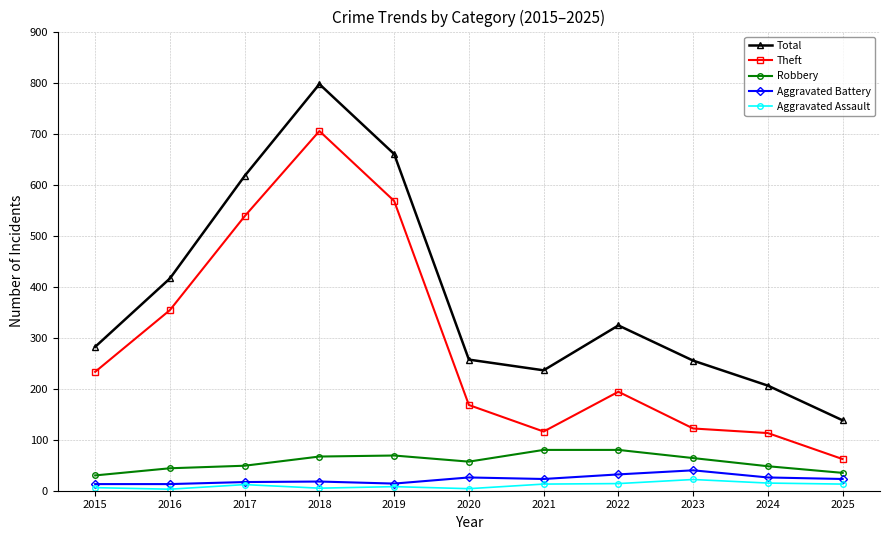

True or false: Total has more than 1 points higher than both neighbors.

True